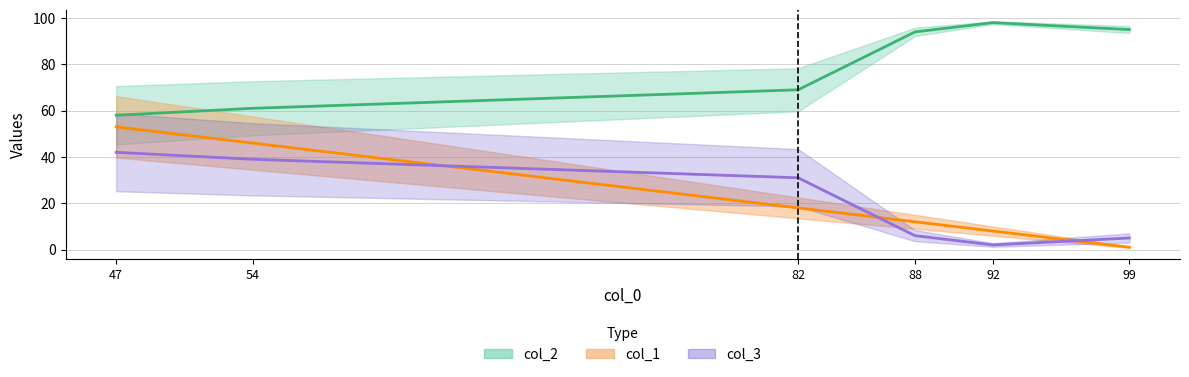

At how many categories does at least one series exceed 63?

4